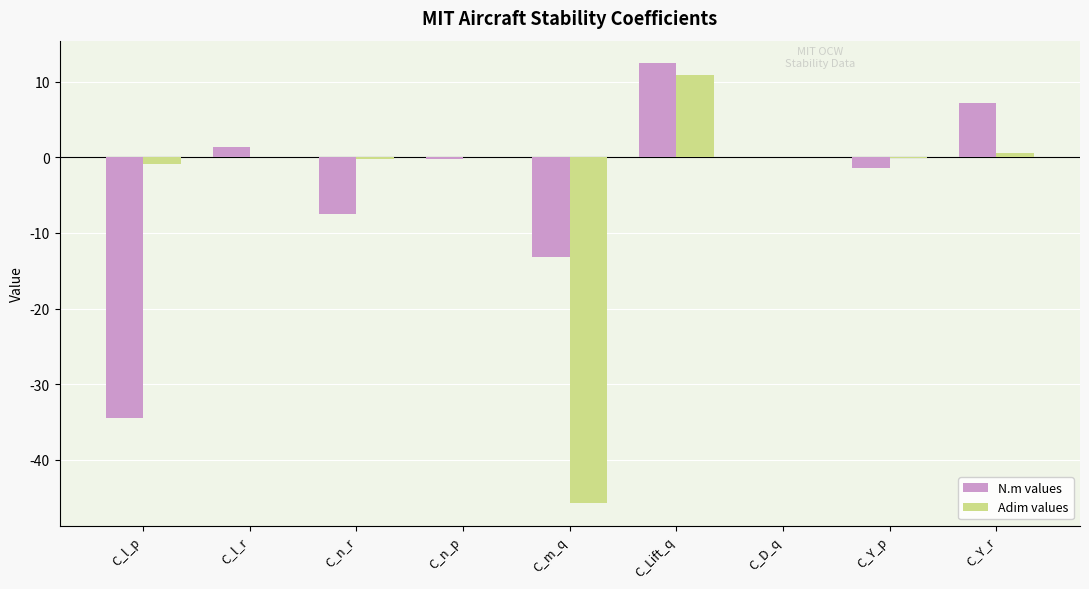

At which category is the sum across all series the highest?

C_Lift_q